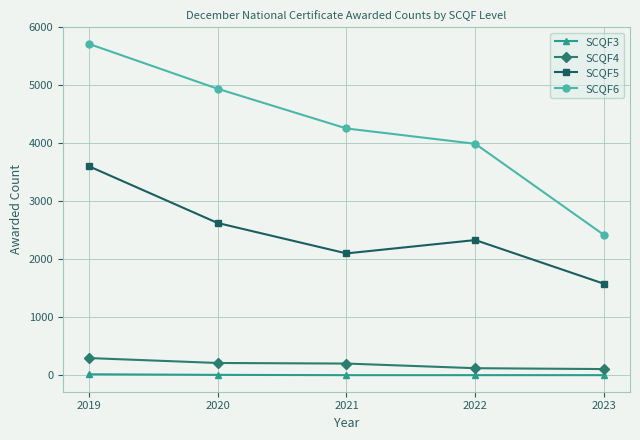

At which label does SCQF6 first exceed 4255?

2019